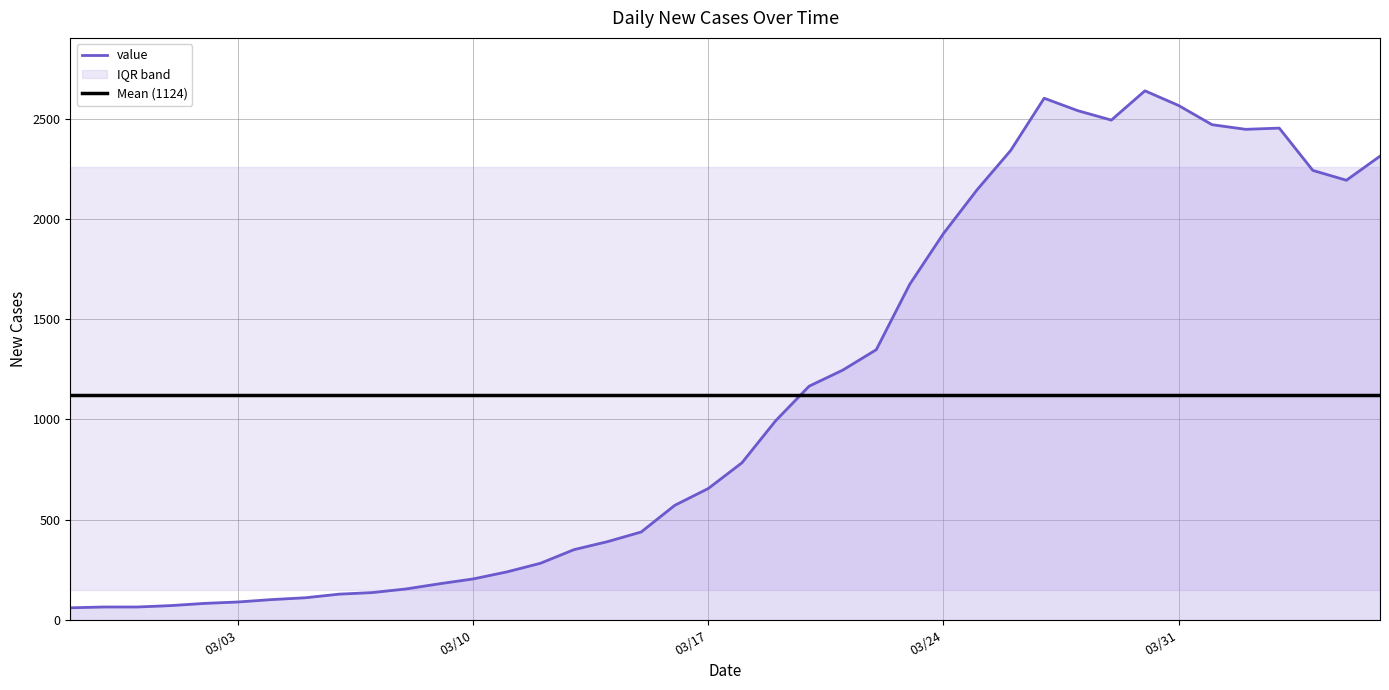

What is the highest value of the value series?

2639